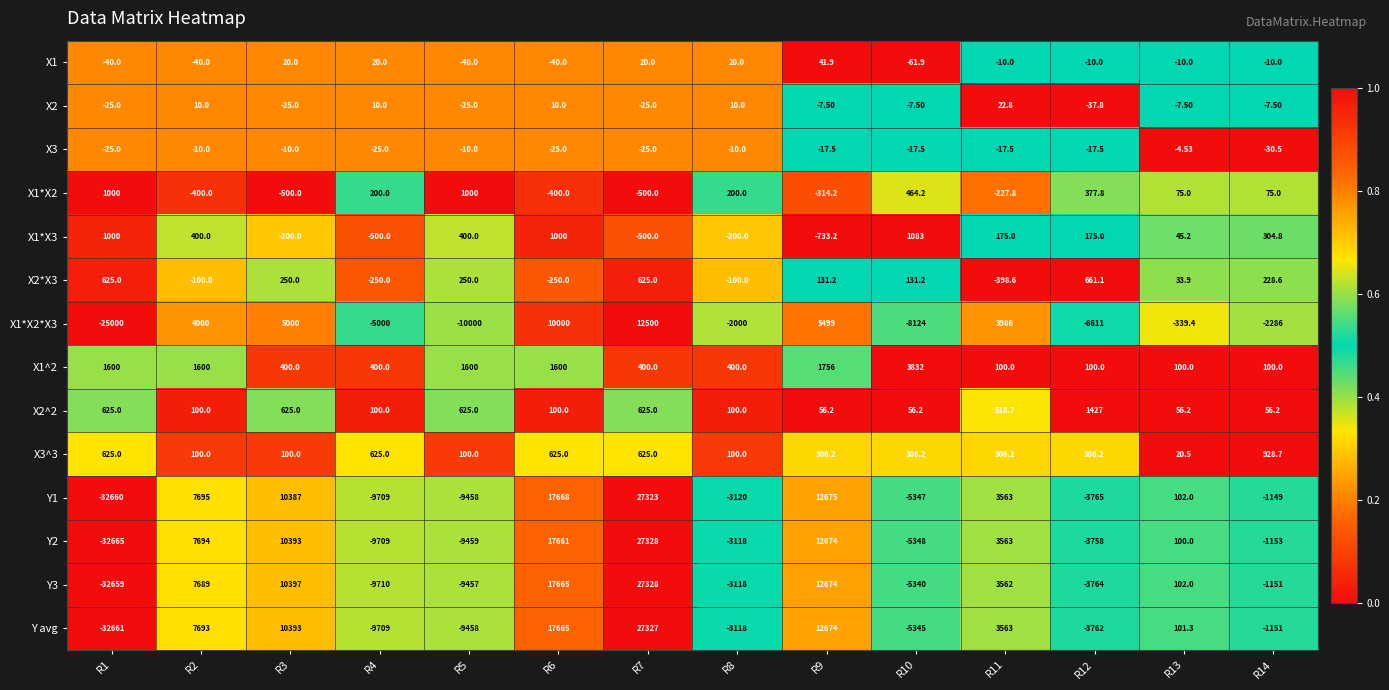

Which series changed the most between R1 and R6?

Y1